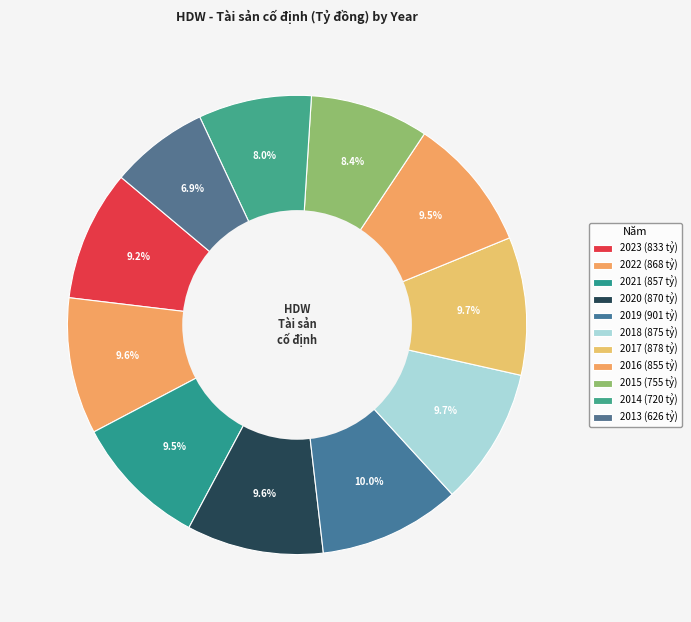

True or false: 2019 accounts for 25% of the total.

False